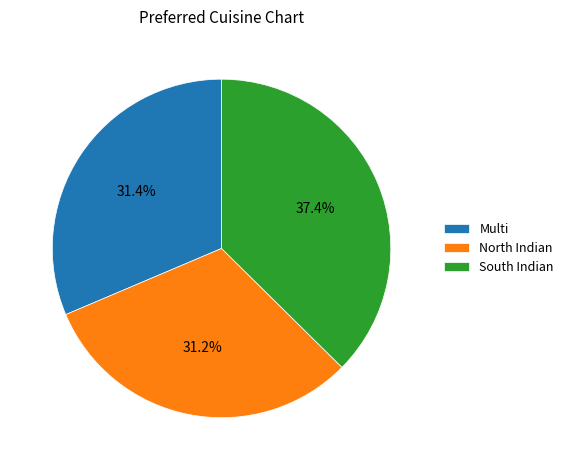

Is the sum of Multi and South Indian greater than half?

Yes